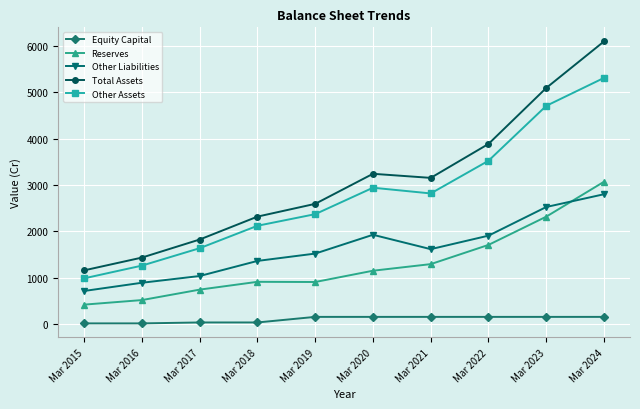

At which category is the sum across all series the highest?

Mar 2024